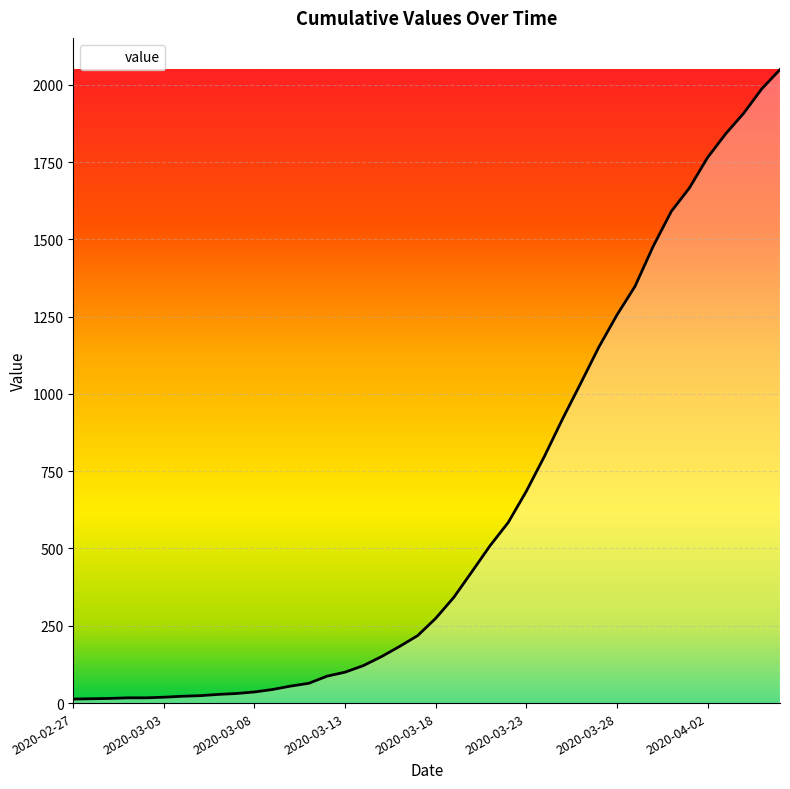

What is the maximum value shown in the chart?

2049